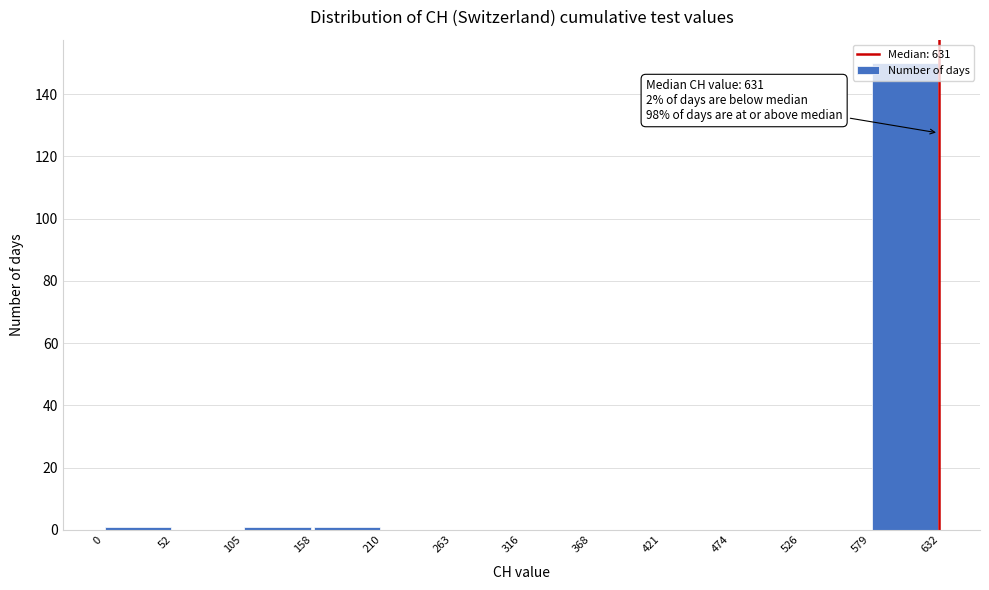

Over which range of the x-axis is the bar tallest?

579 to 632